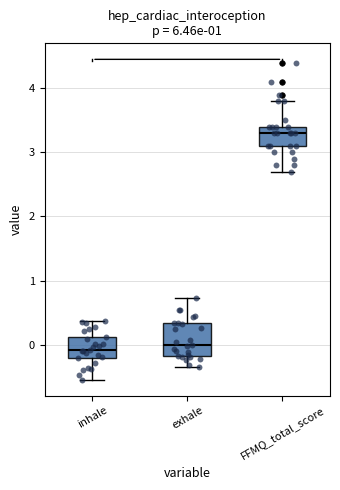

Where does the lower whisker of the box for FFMQ_total_score end on the y-axis? The values are not printed on the chart, so give them approximately, as read against the axis.

2.7